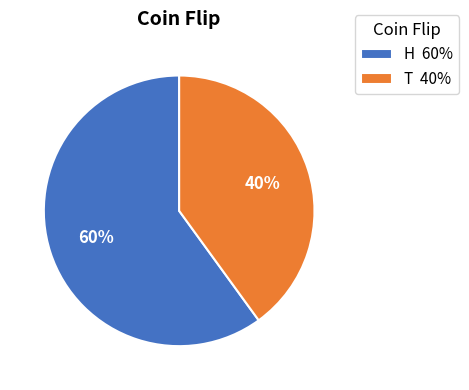

To the nearest percent, what is the combined percentage of T and H?

100%